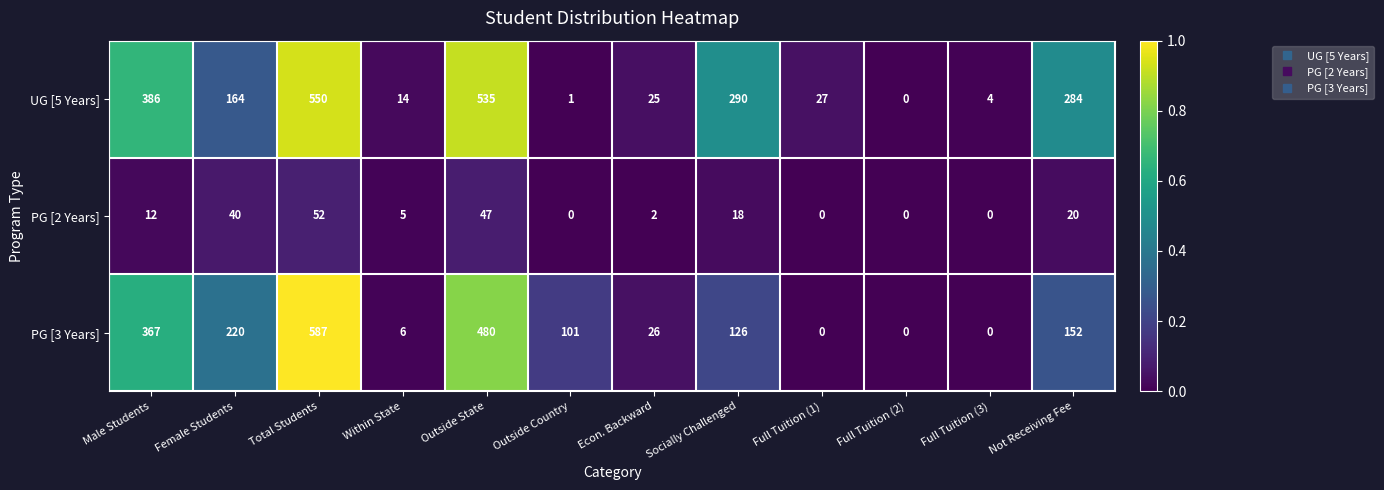

Count the number of data series in this chart.

3